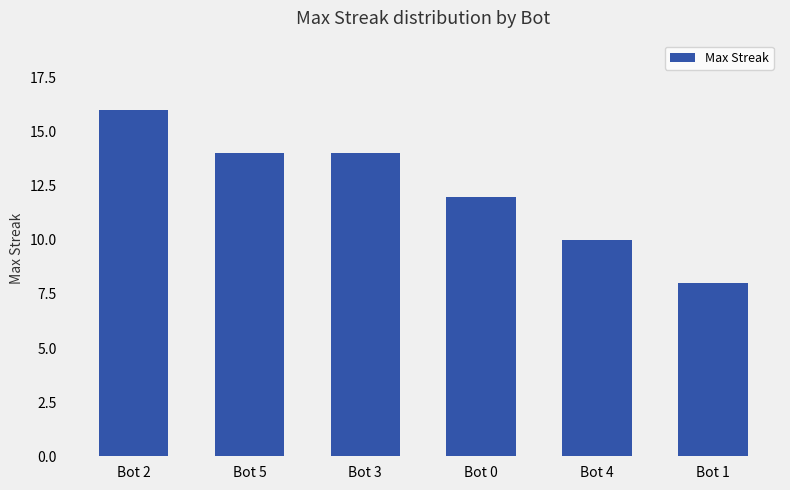

What position from the left is Bot 4?

5